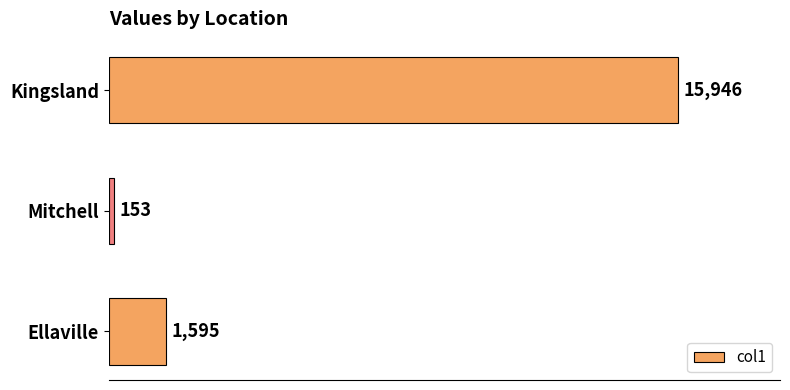

What is the greatest value displayed?

15946